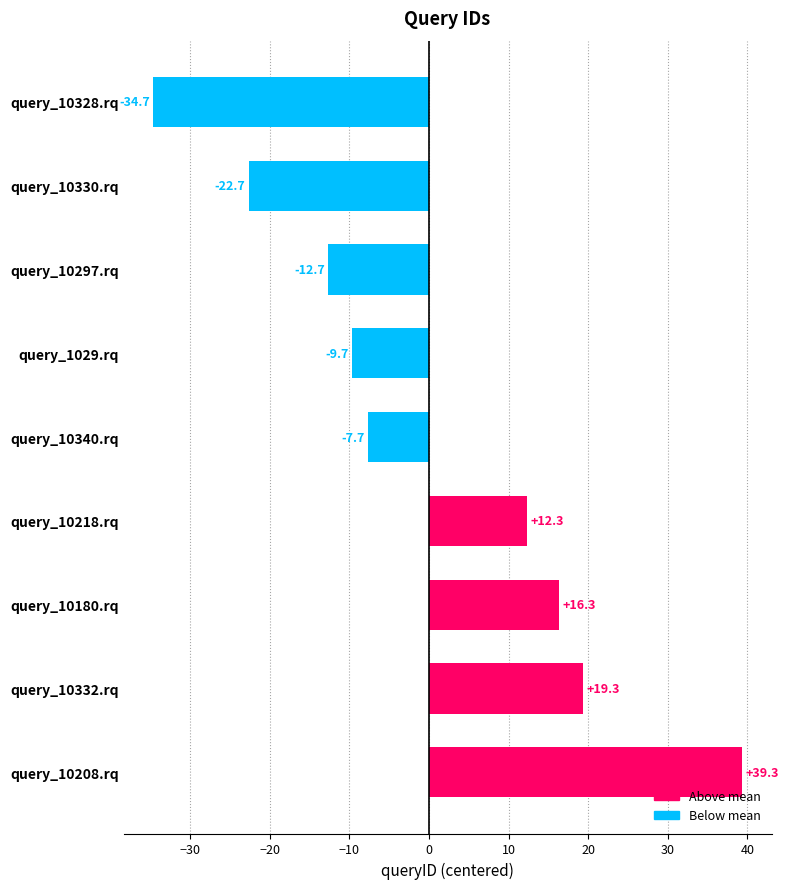

Is it true that the value at query_10218.rq is 12.3?

True